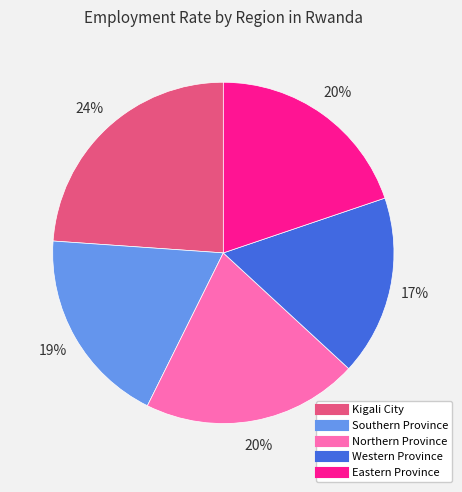

Between Northern Province and Kigali City, which is larger?

Kigali City